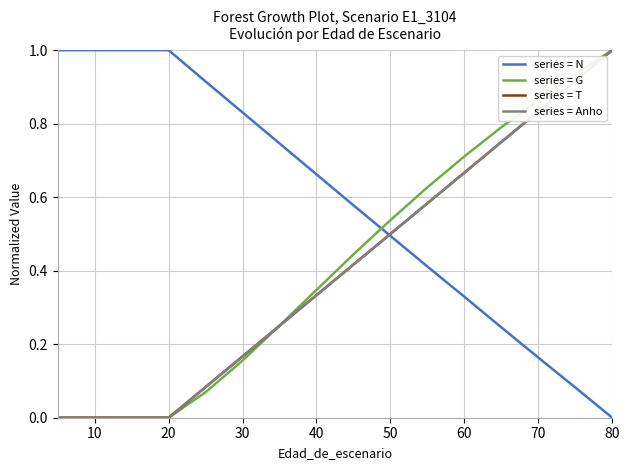

After their last crossing, which series has the higher values: series = N or series = T?

series = T